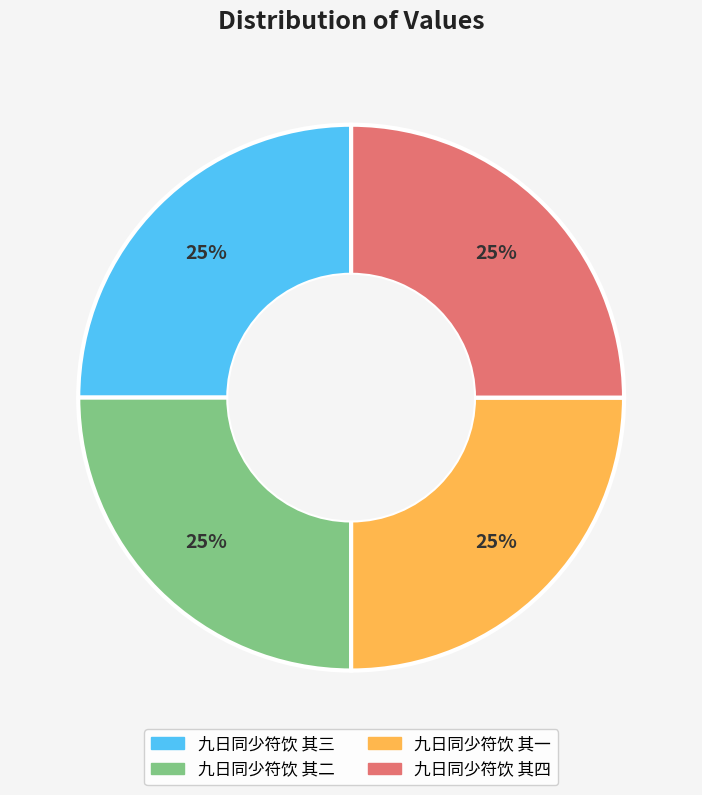

True or false: 九日同少符饮 其一 accounts for 25% of the total.

True